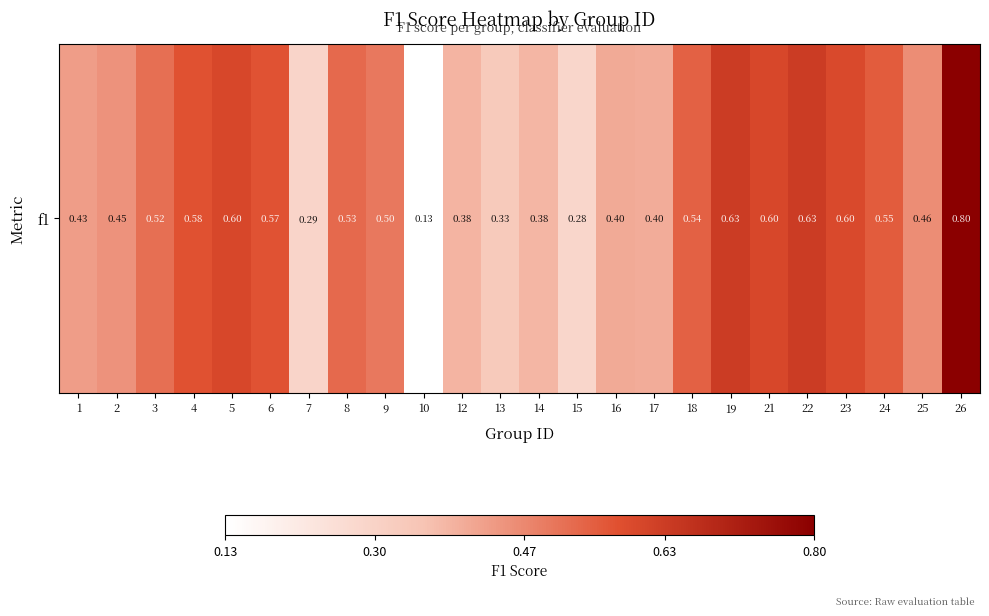

Between 19 and 5, which is larger?

19